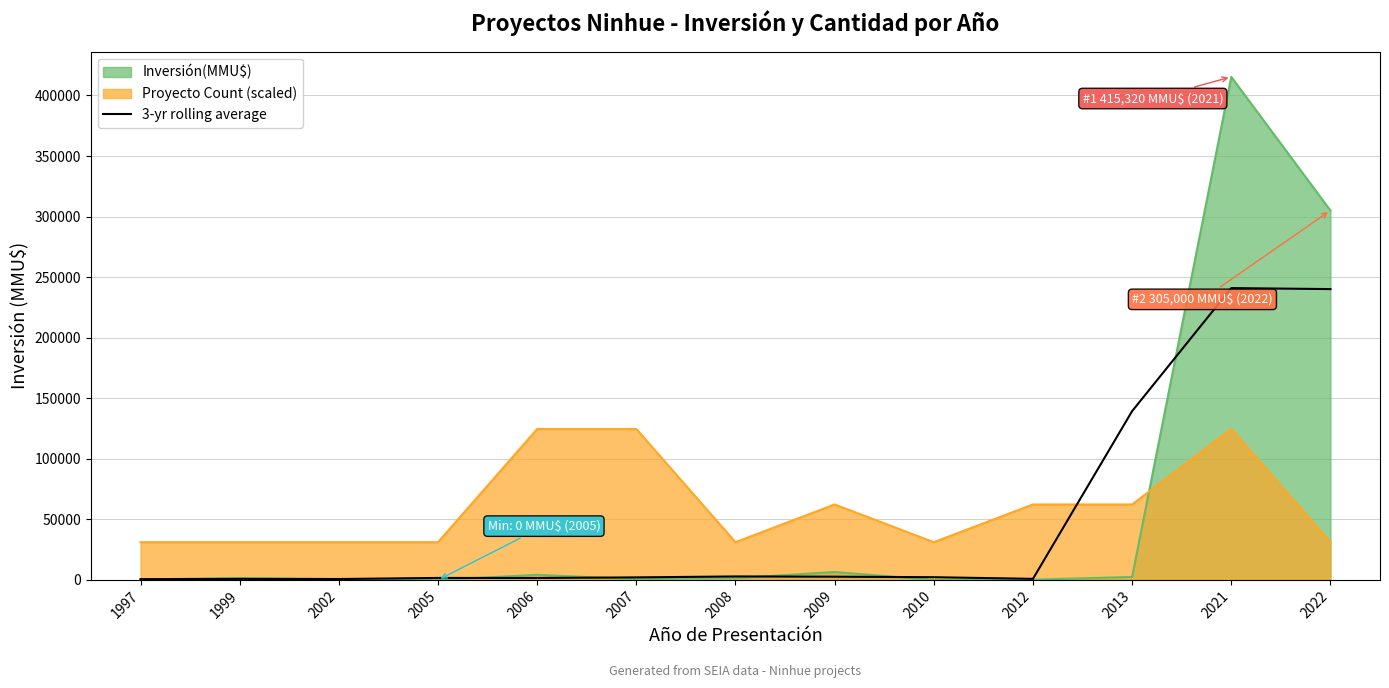

Reading right to left, extract all data points from this chart.

240106.7	240931.7	139331.7	891.7	2240.7	2667.3	2864.0	2090.0	1596.7	1637.3	737.3	864.0	626.7